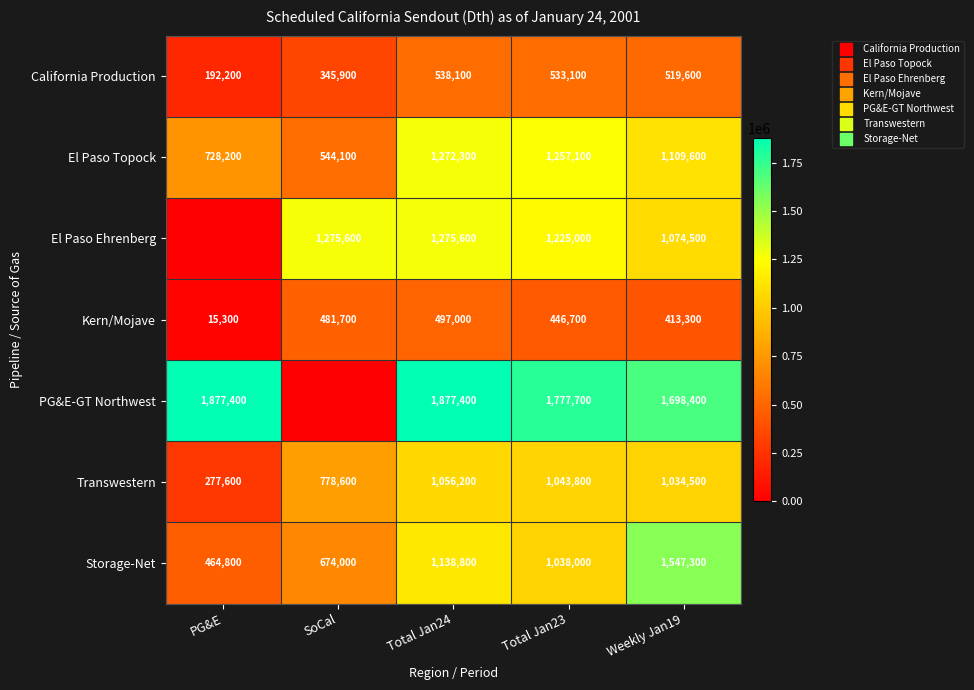

Between PG&E and SoCal, which series saw the biggest shift?

PG&E-GT Northwest